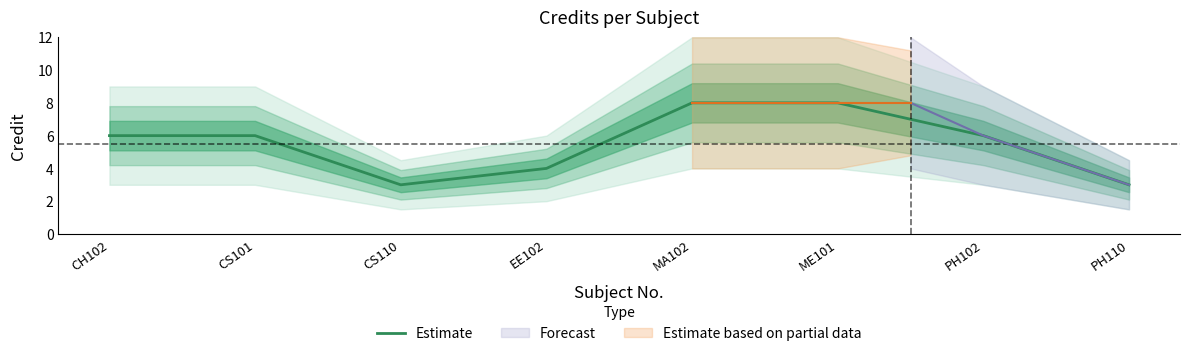

Where is the first local minimum?

CS110